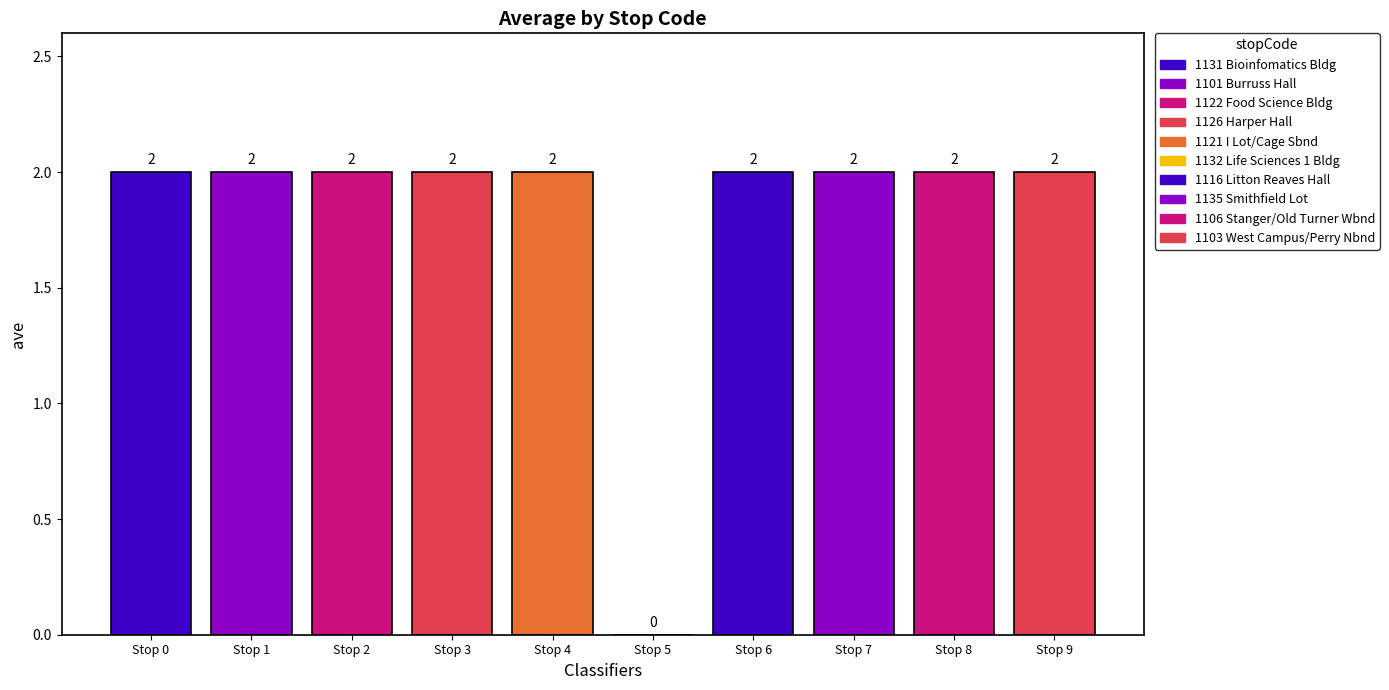

Approximately how many times larger is the value at Stop 8 compared to Stop 6?

1.0